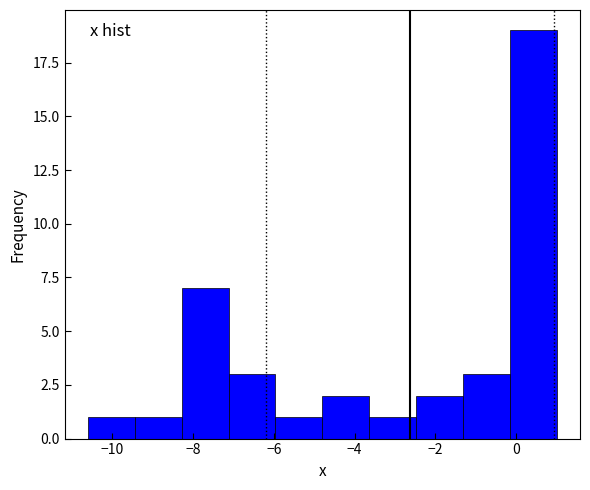

Reading left to right, transcribe this chart: for each bar, give the range it covers on the x-axis and its height. Neither the bar edges nor the heights are printed on the chart, so give them approximately, as read against the axes.

-10.60 to -9.44: 1
-9.44 to -8.28: 1
-8.28 to -7.12: 7
-7.12 to -5.96: 3
-5.96 to -4.80: 1
-4.80 to -3.64: 2
-3.64 to -2.48: 1
-2.48 to -1.32: 2
-1.32 to -0.16: 3
-0.16 to 1.00: 19